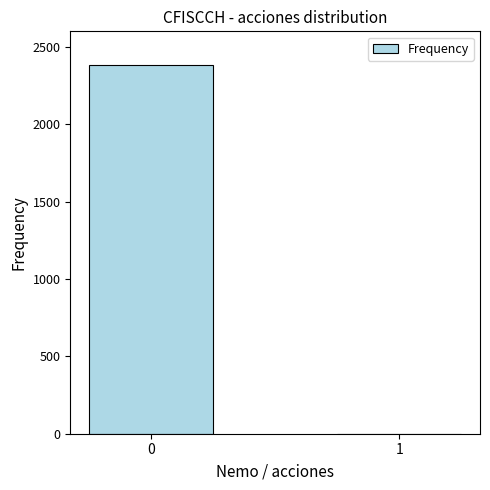

The value at 0 is 2382. True or false?

True